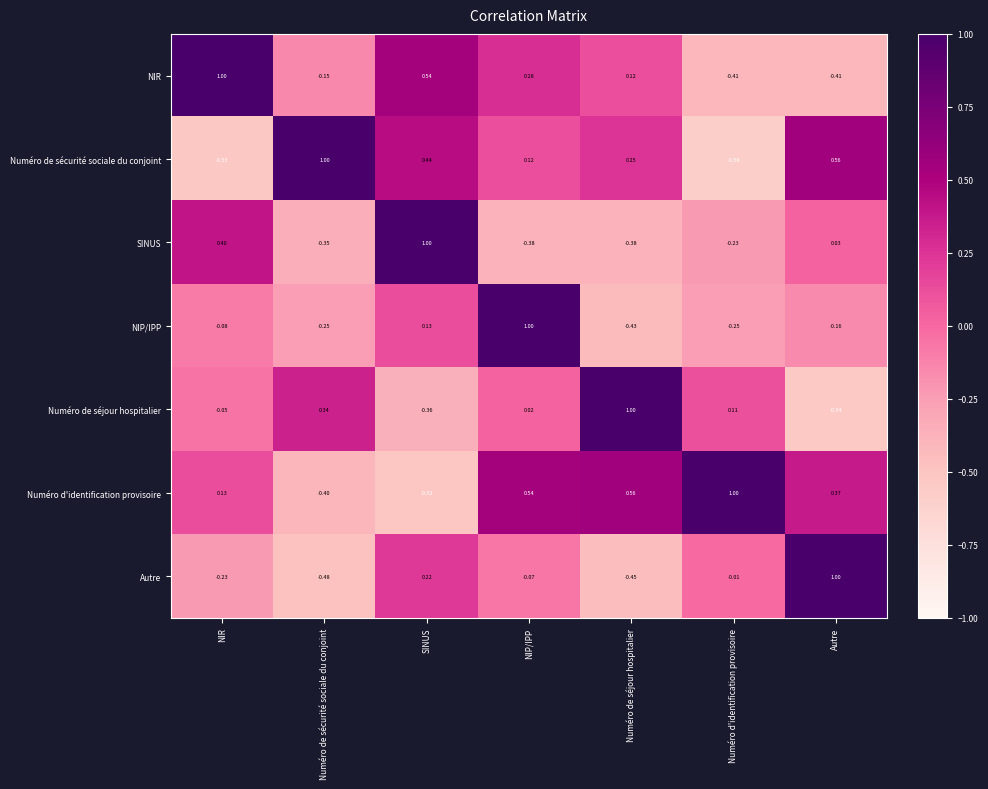

What is the total value across all series at NIP/IPP?

1.5